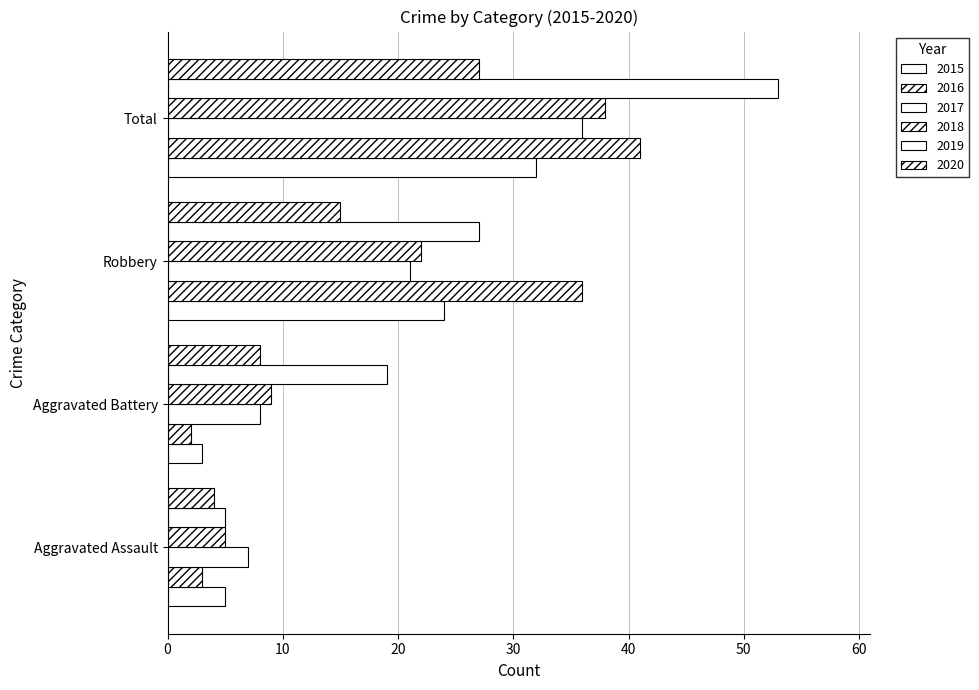

How many series are shown in this chart?

6